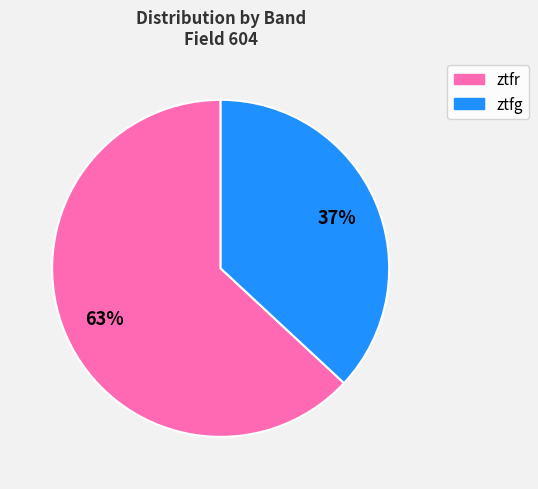

How many segments does this pie chart have?

2